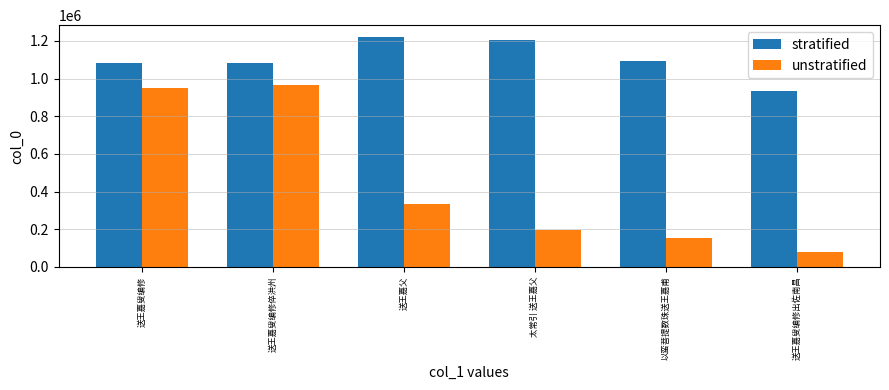

What is the label of the 3rd bar from the left?

送王嘉父